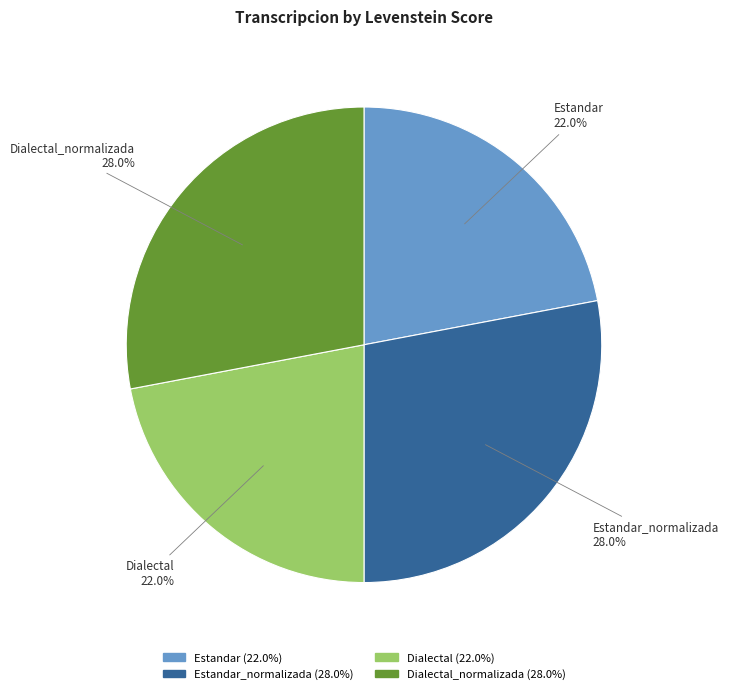

How much of the chart is everything except Estandar?

78.0%